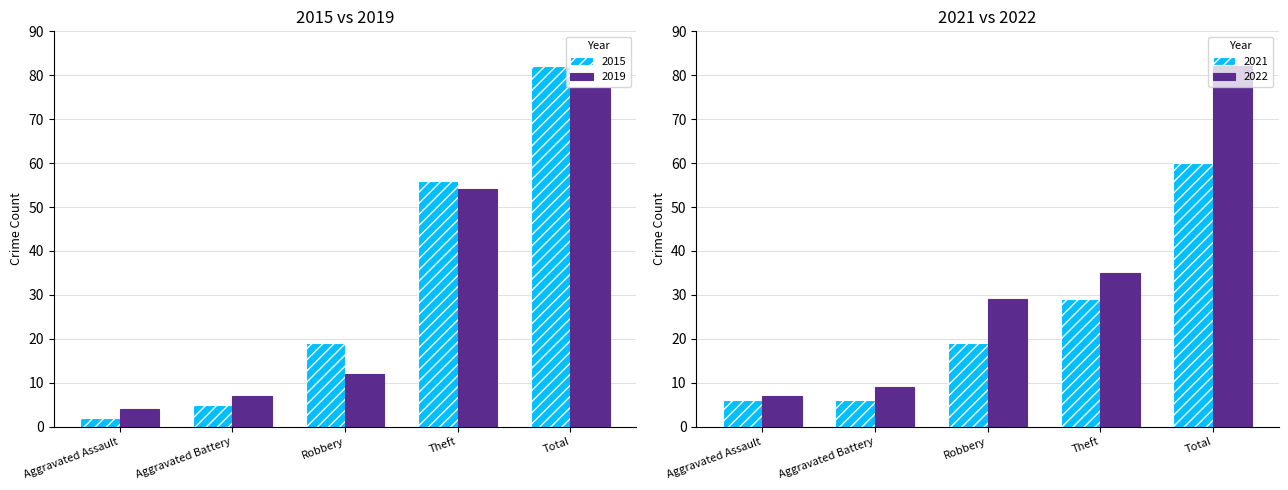

What is the approximate value of 2019 at Aggravated Assault?

4